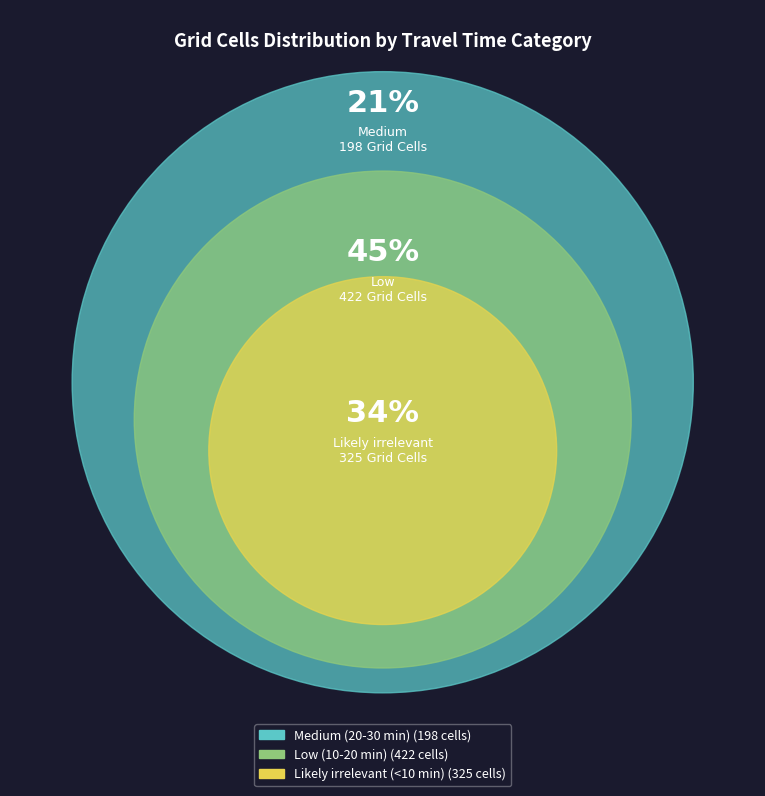

Count the number of slices in the pie.

3